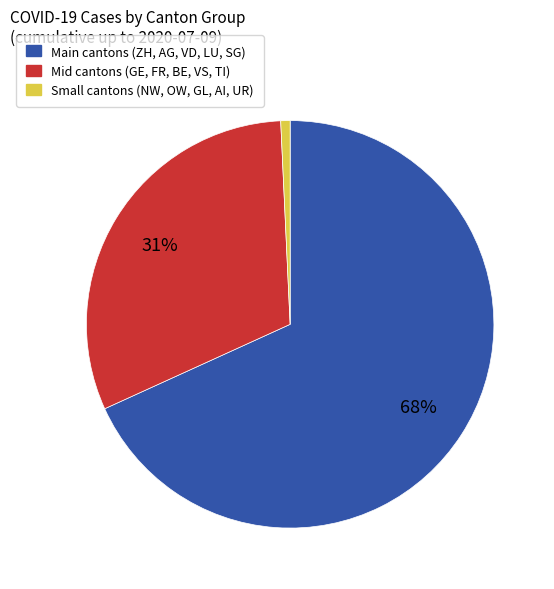

To the nearest percent, what is the difference between the largest and smallest slice percentages?

67%